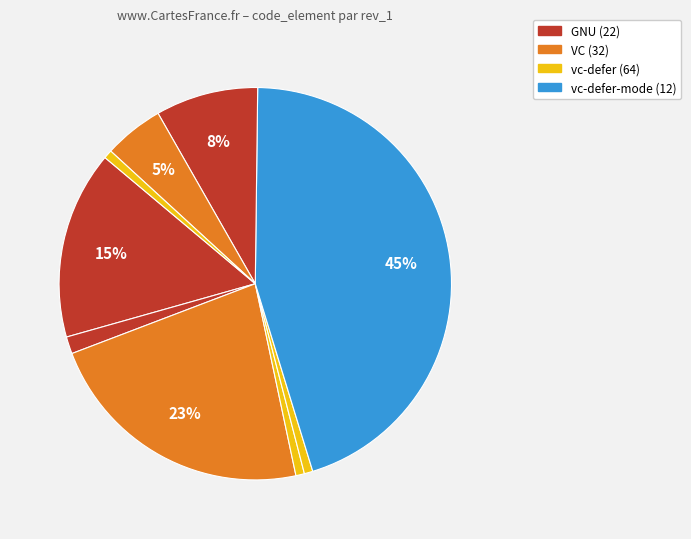

Count the number of slices in the pie.

9